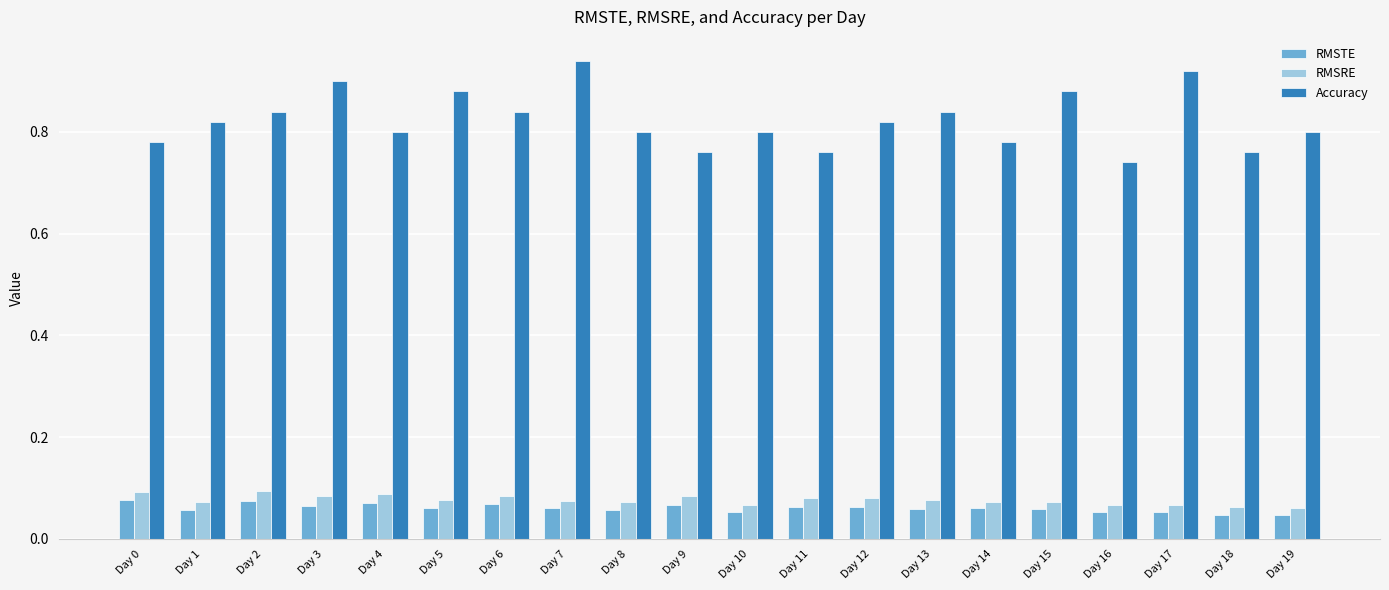

How many RMSTE values are between 0 and 1?

20